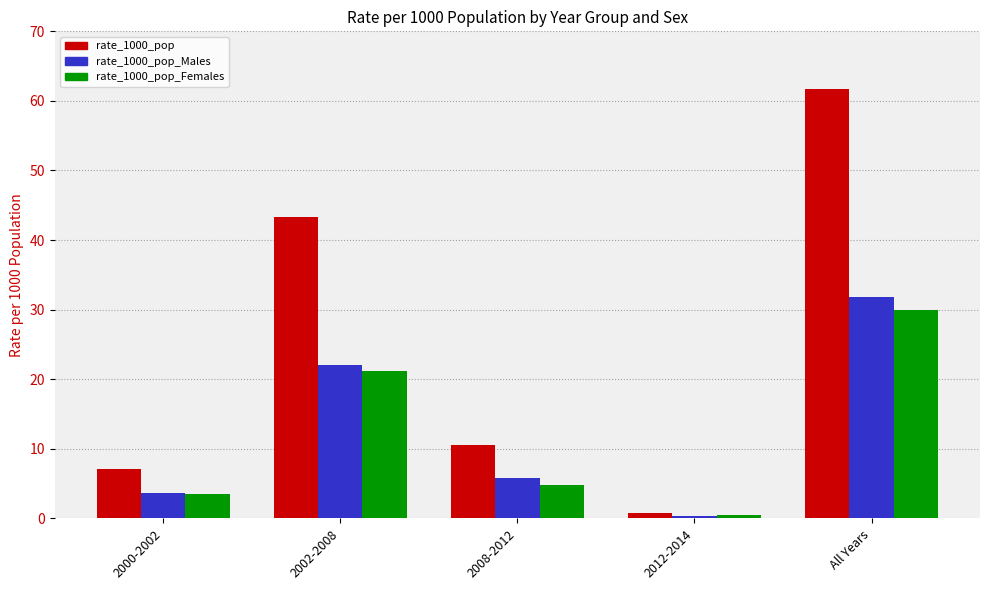

Count the number of data series in this chart.

3